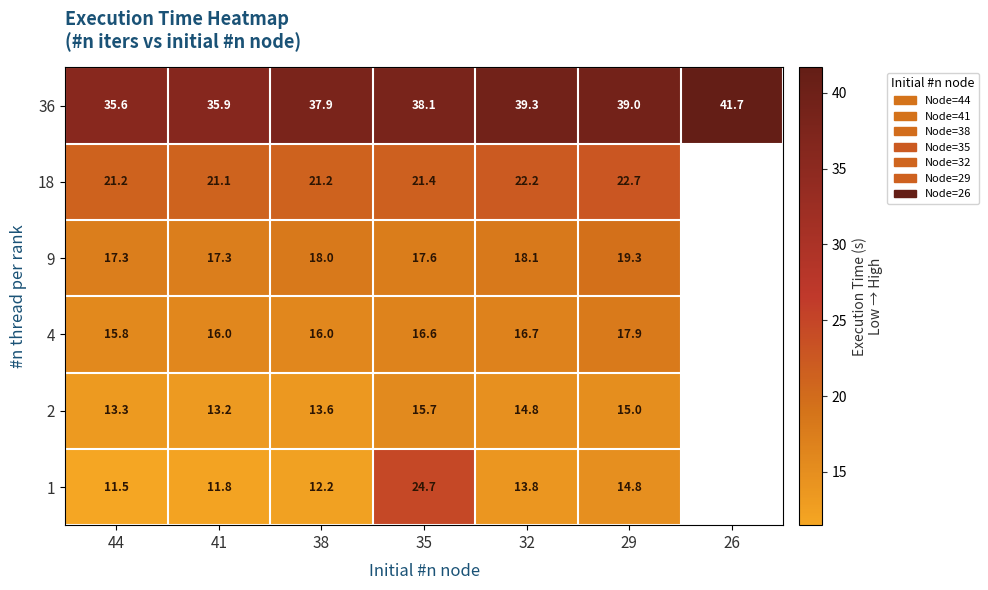

Between 26 and 35, which is larger?

26